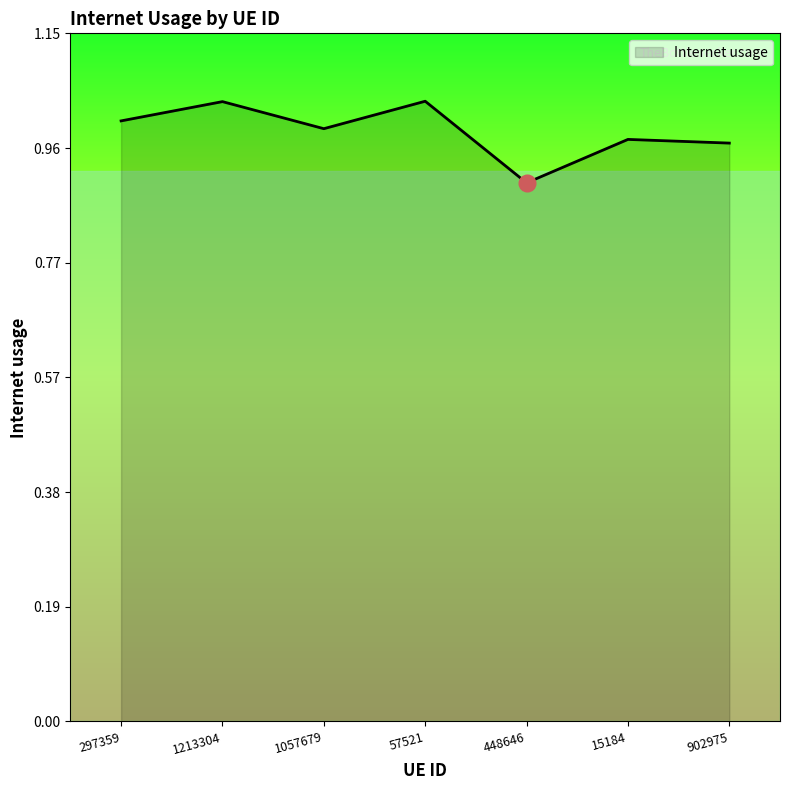

How many series are shown in this chart?

1